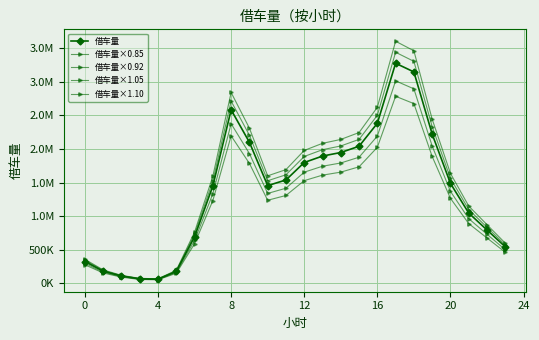

At which category does the chart reach its peak across all series?

17